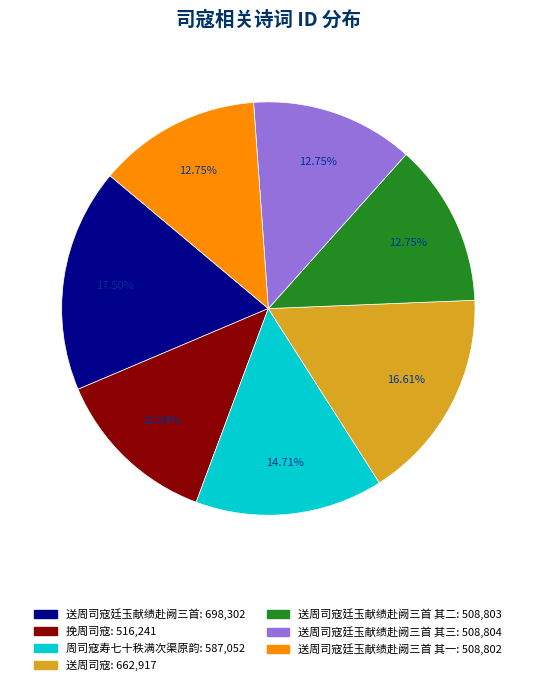

Does any single category account for the majority?

No